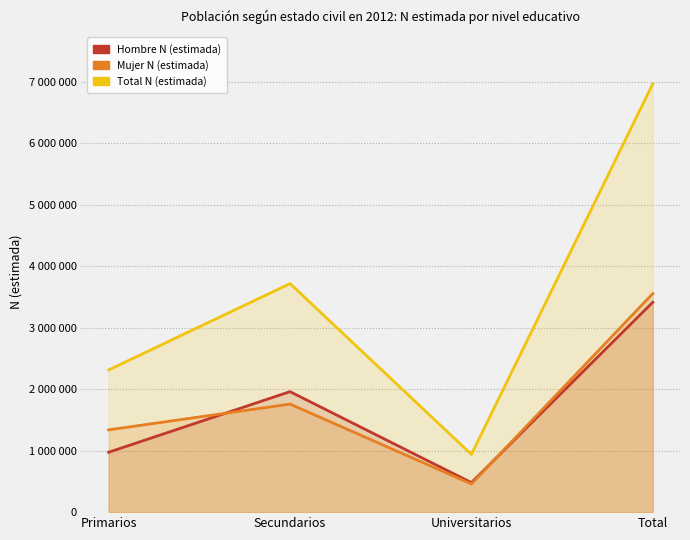

How many times do Mujer N (estimada) and Hombre N (estimada) cross each other?

2